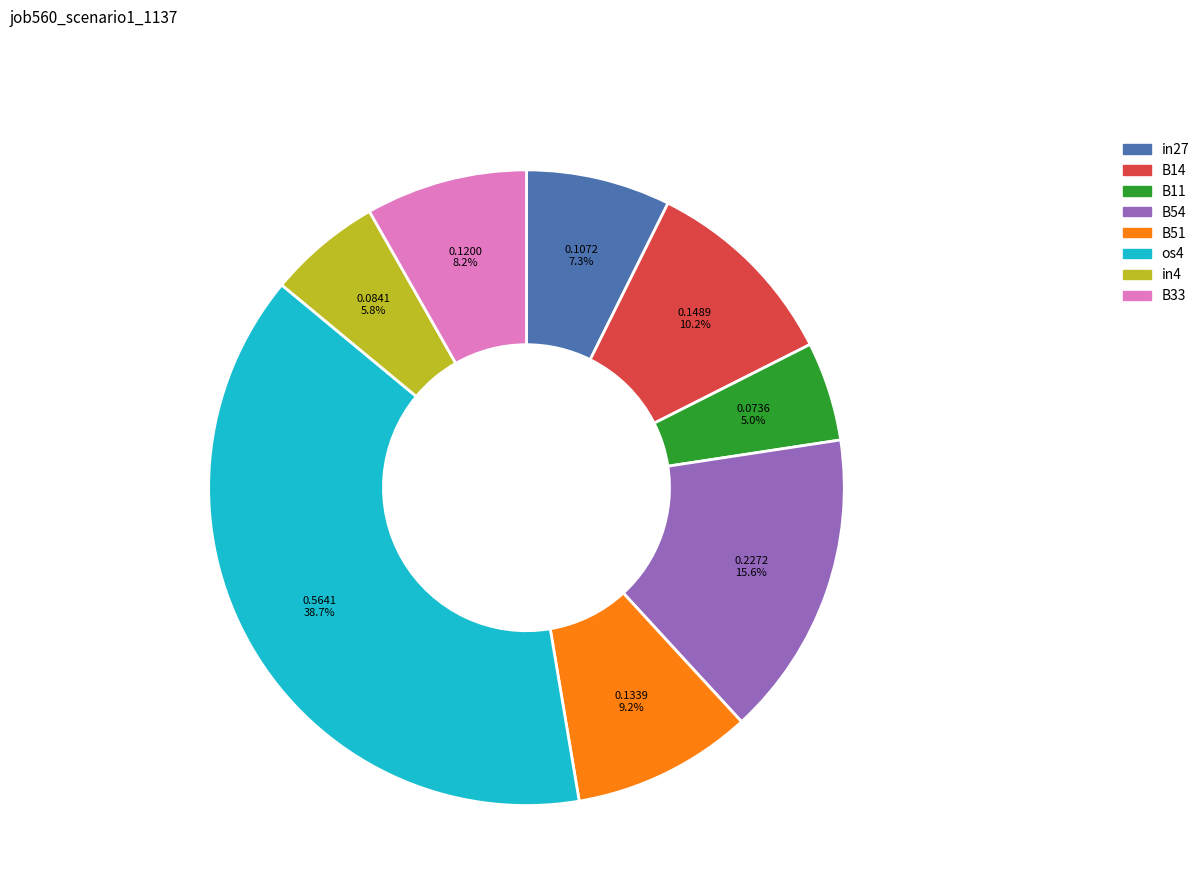

Which slice is the largest?

os4